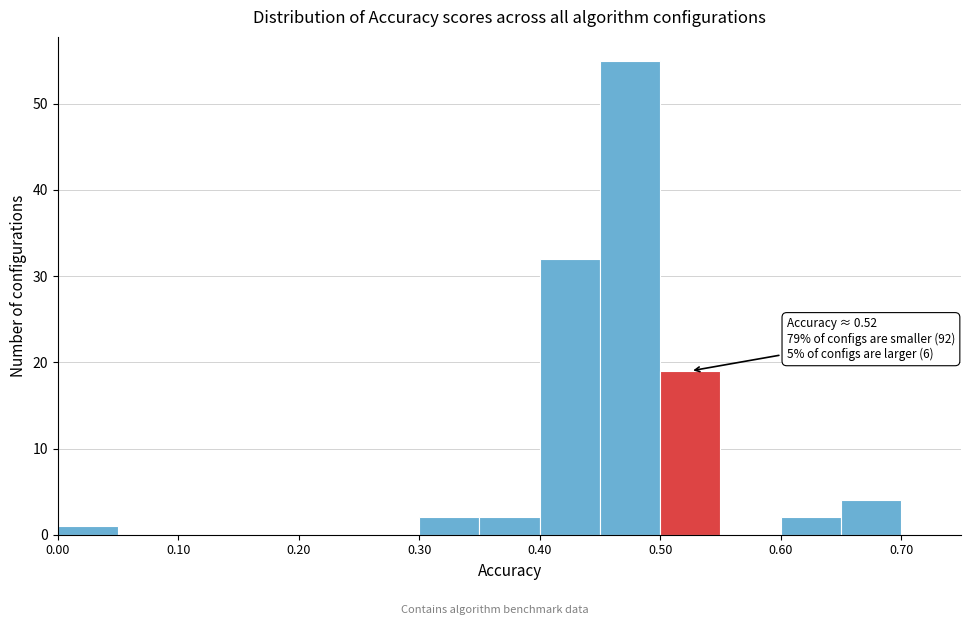

Over which range of the x-axis is the bar tallest?

0.45 to 0.50